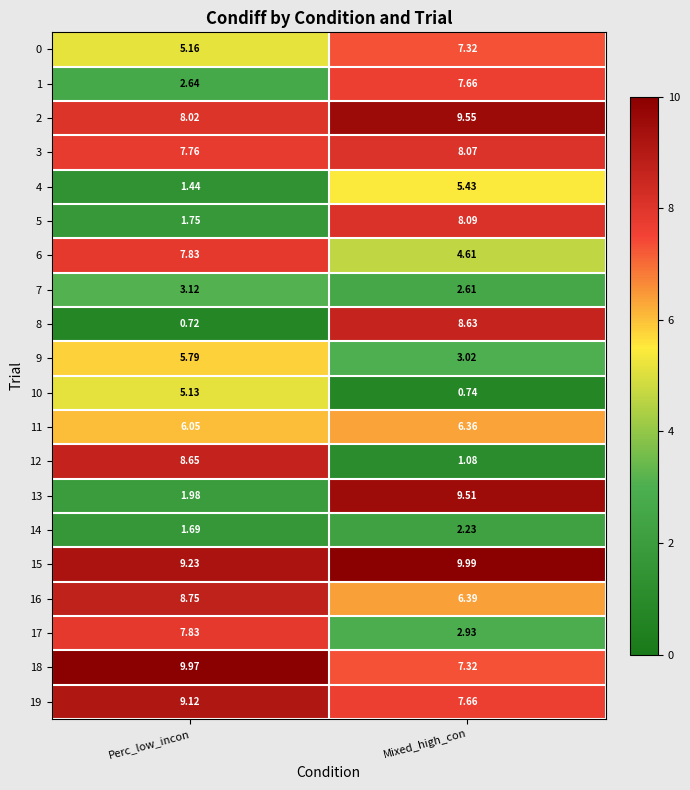

Which category has the lowest value across all series?

Perc_low_incon